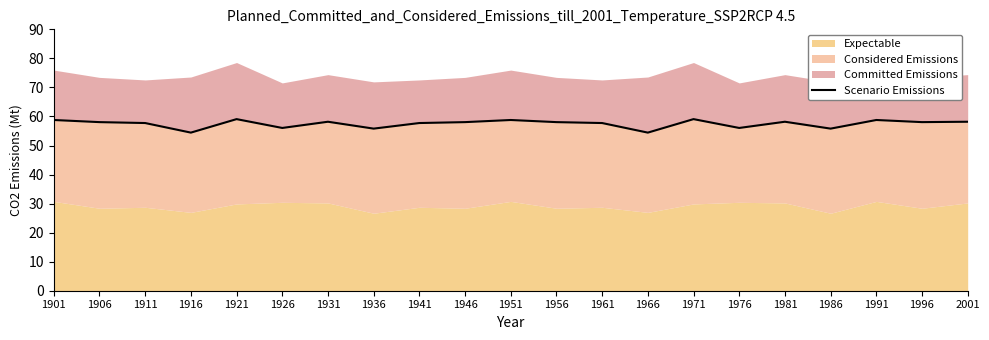

How many data points are above 58?

12